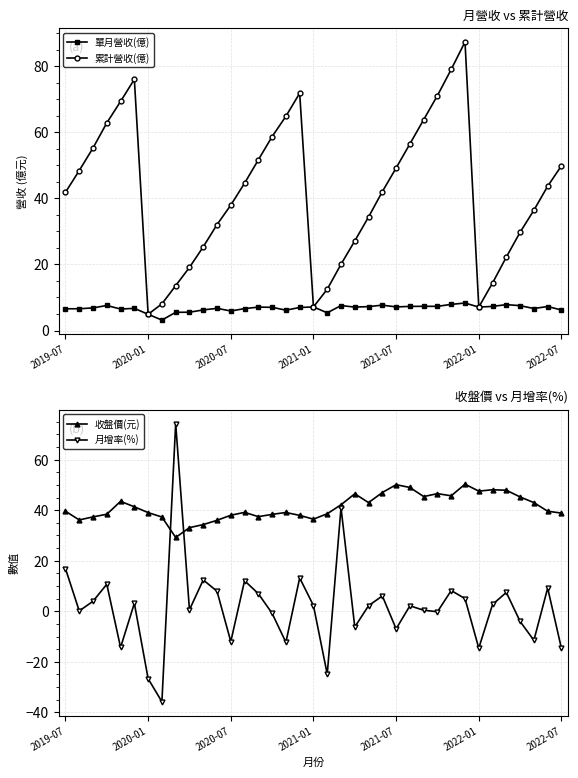

How many lines are shown in the chart?

4